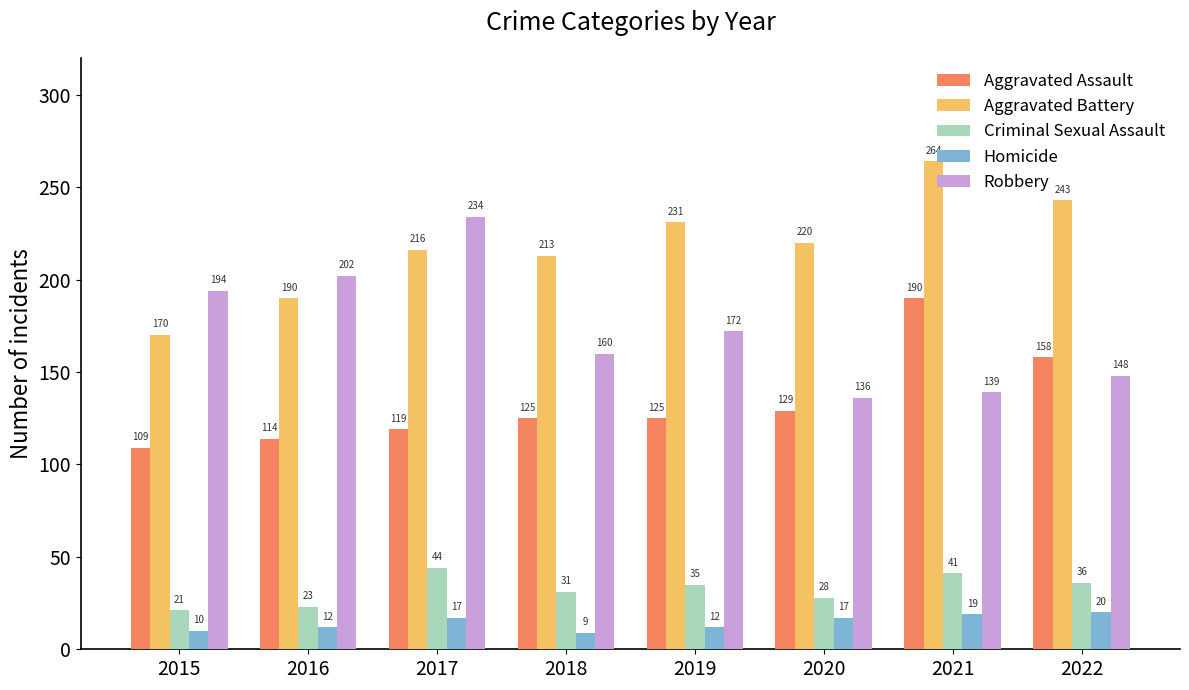

What value does the Homicide series have at 2019?

12